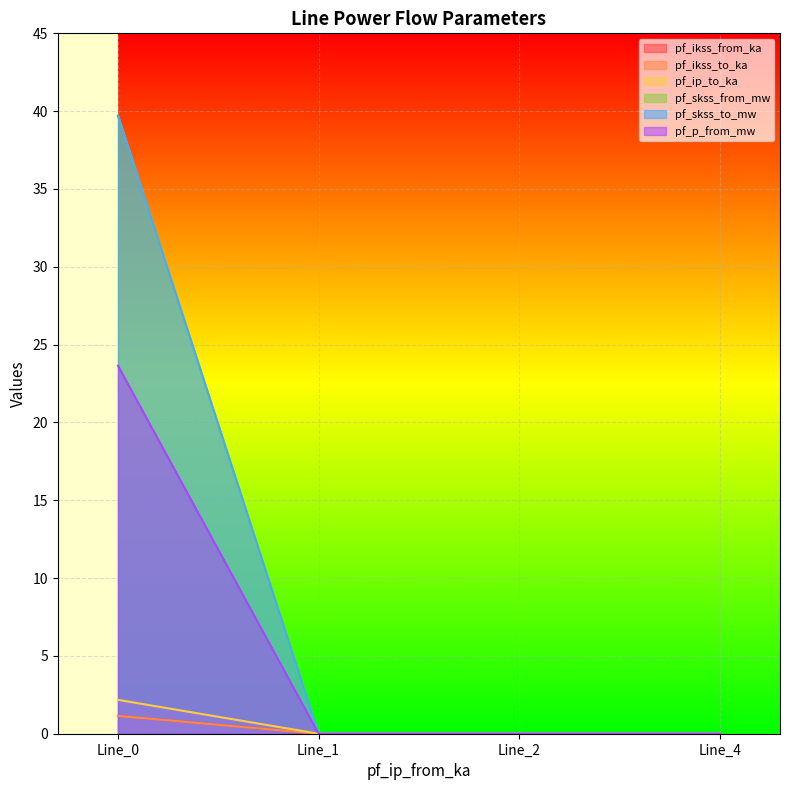

At Line_1, list the series in order from largest to smallest.

pf_ikss_from_ka, pf_ikss_to_ka, pf_ip_to_ka, pf_skss_from_mw, pf_skss_to_mw, pf_p_from_mw